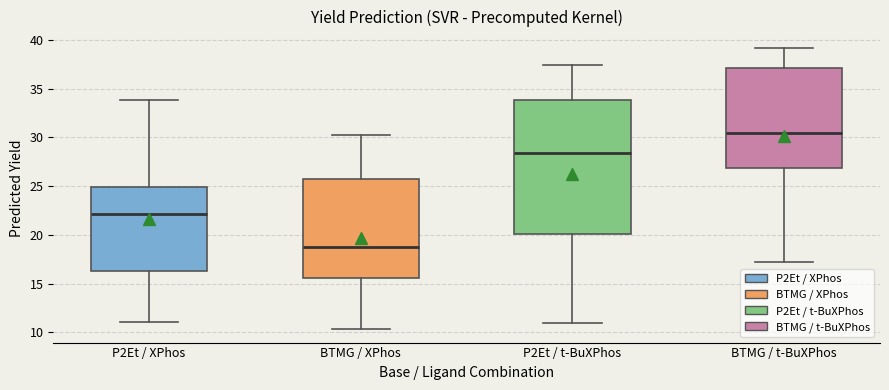

Reading left to right, transcribe this box plot: for each box, give where its median line is, the range the box spans, and where its two whiskers end, as read against the y-axis. The values are not printed on the chart, so give them approximately, as read against the axis.

P2Et / XPhos: median 22.0, box 16.5 to 25.0, whiskers 11.0 to 34.0
BTMG / XPhos: median 18.5, box 15.5 to 26.0, whiskers 10.5 to 30.0
P2Et / t-BuXPhos: median 28.5, box 20.0 to 34.0, whiskers 11.0 to 37.5
BTMG / t-BuXPhos: median 30.5, box 27.0 to 37.0, whiskers 17.0 to 39.0